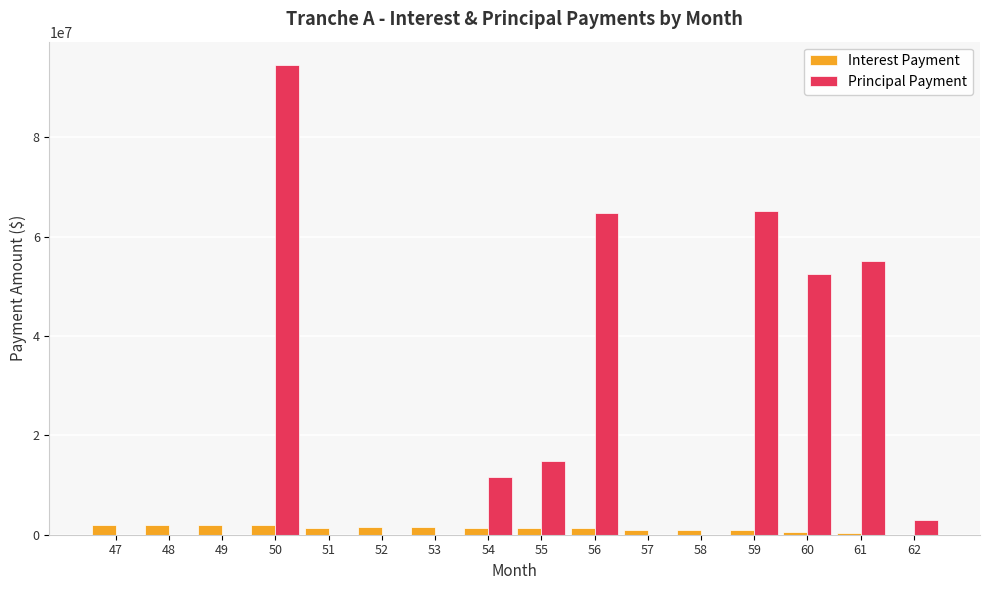

How many data points does each series have?

16